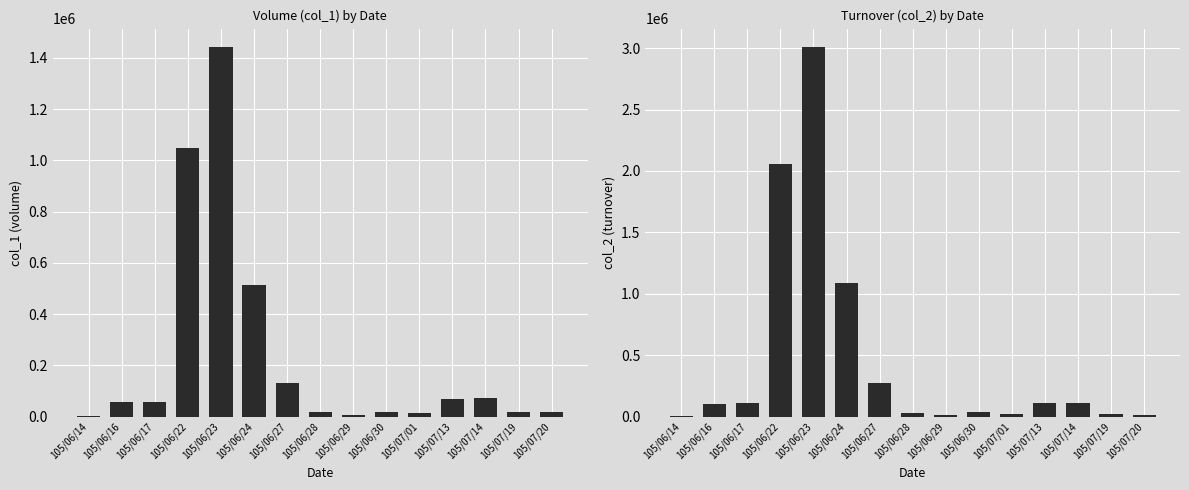

What is the label of the 11th bar from the left?

105/07/01